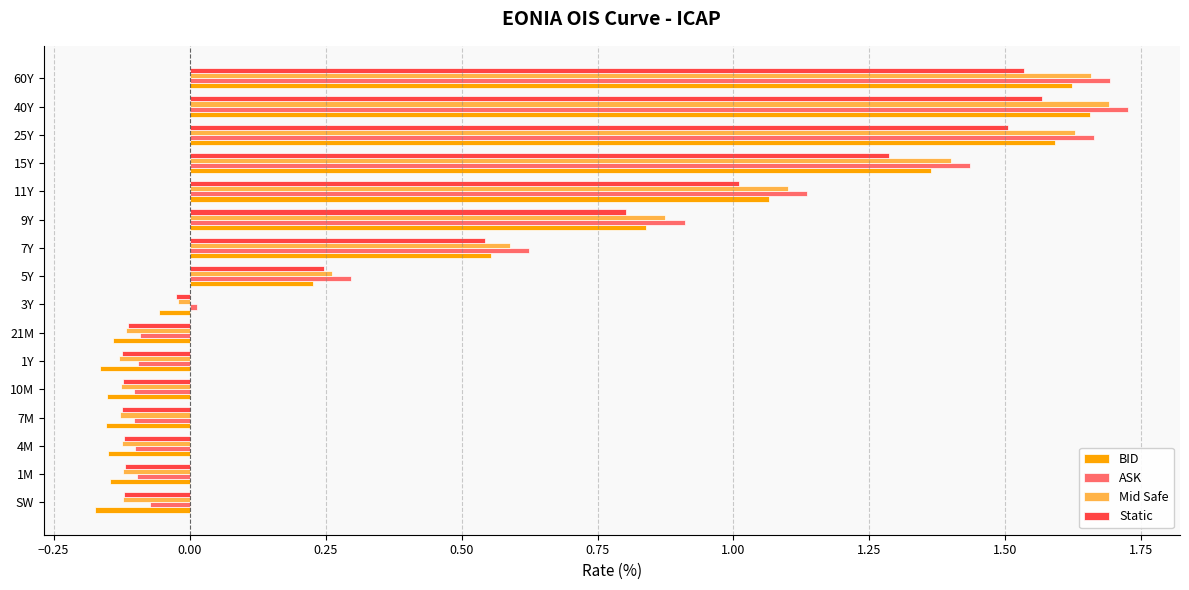

What is the difference between the maximum and minimum values in the Mid Safe series?

1.8